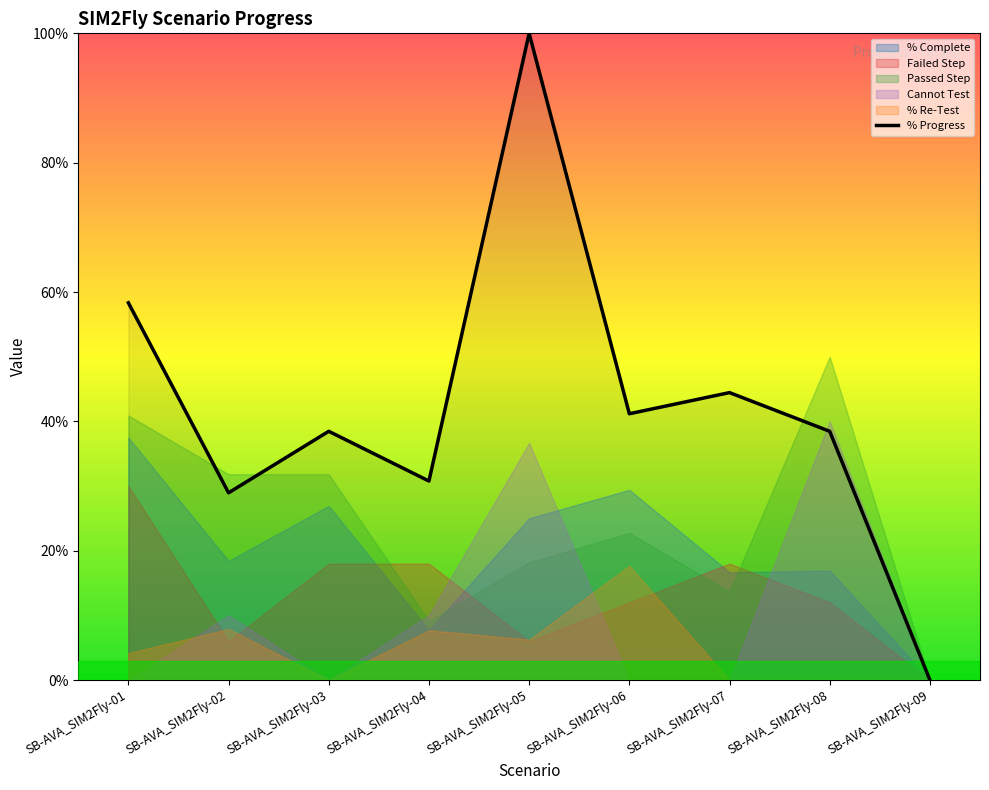

What is the difference between the maximum and minimum values?

100.0